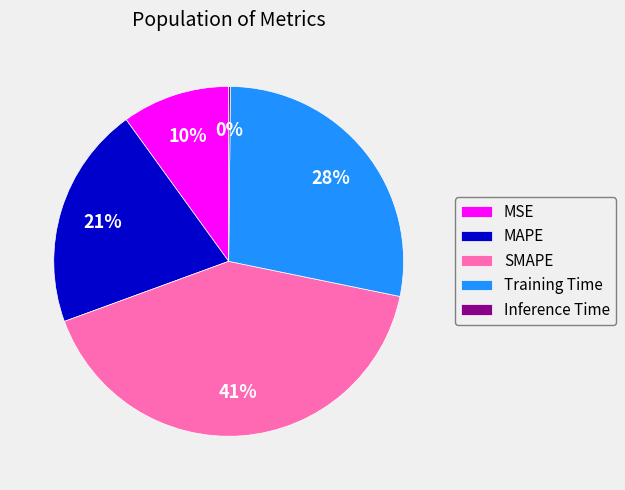

What percentage is the Training Time slice, to the nearest percent?

28%